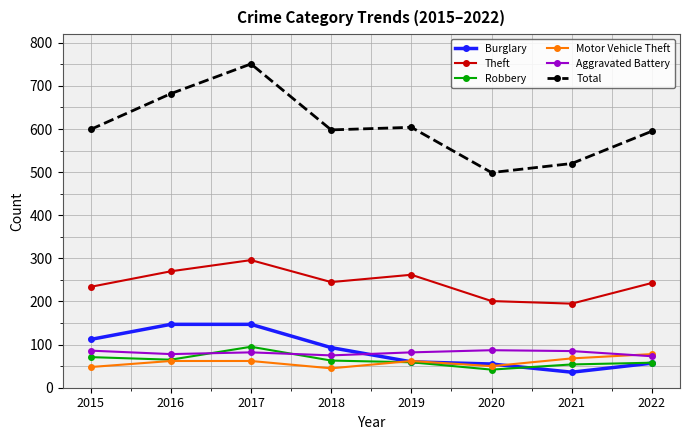

Count the number of data series in this chart.

6